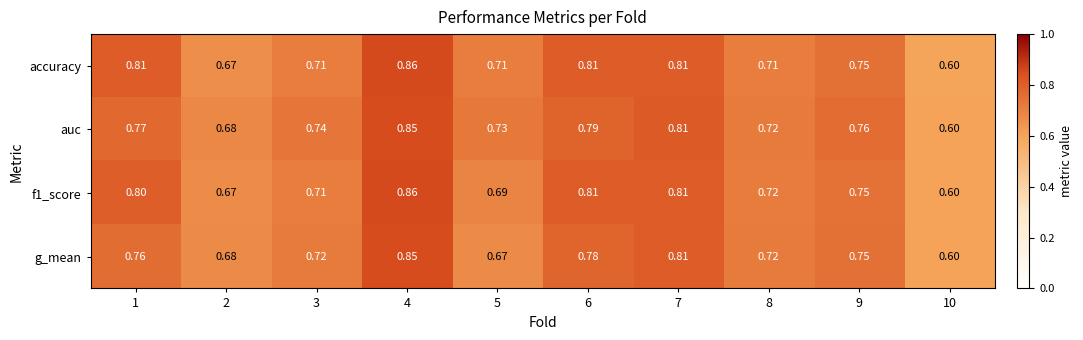

Between 4 and 5, which series saw the biggest shift?

g_mean